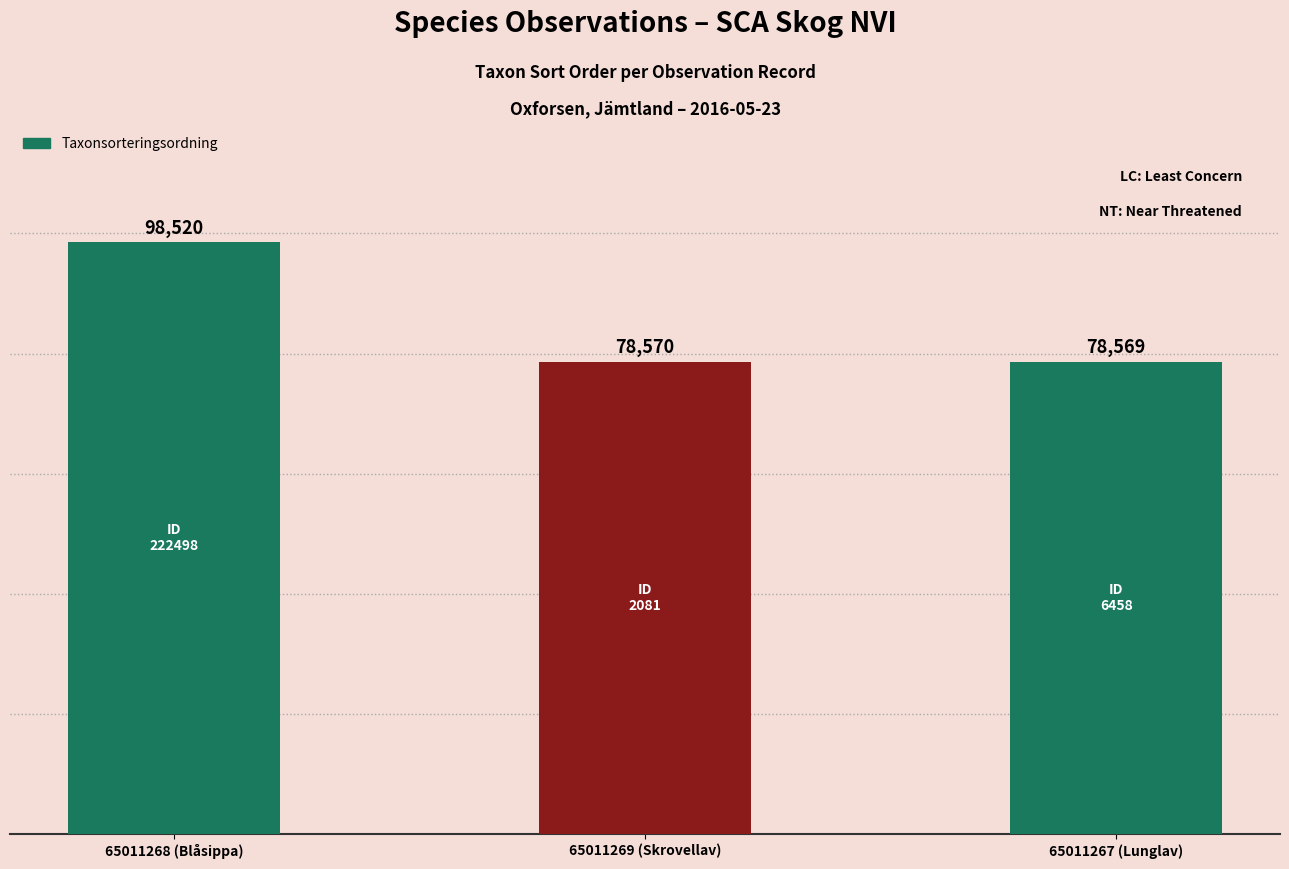

What value does the data have at 65011268 (Blåsippa)?

98520